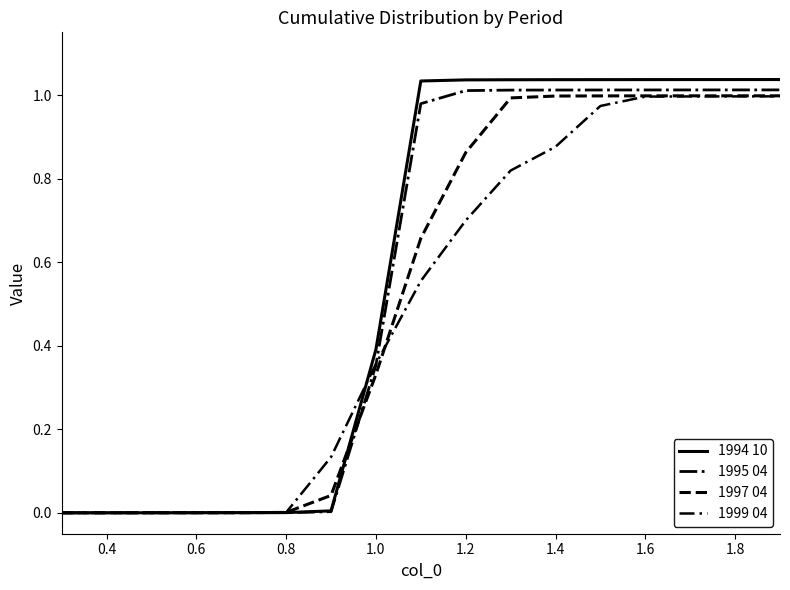

List the series in order of their overall mean, lowest first.

1999 04, 1997 04, 1995 04, 1994 10